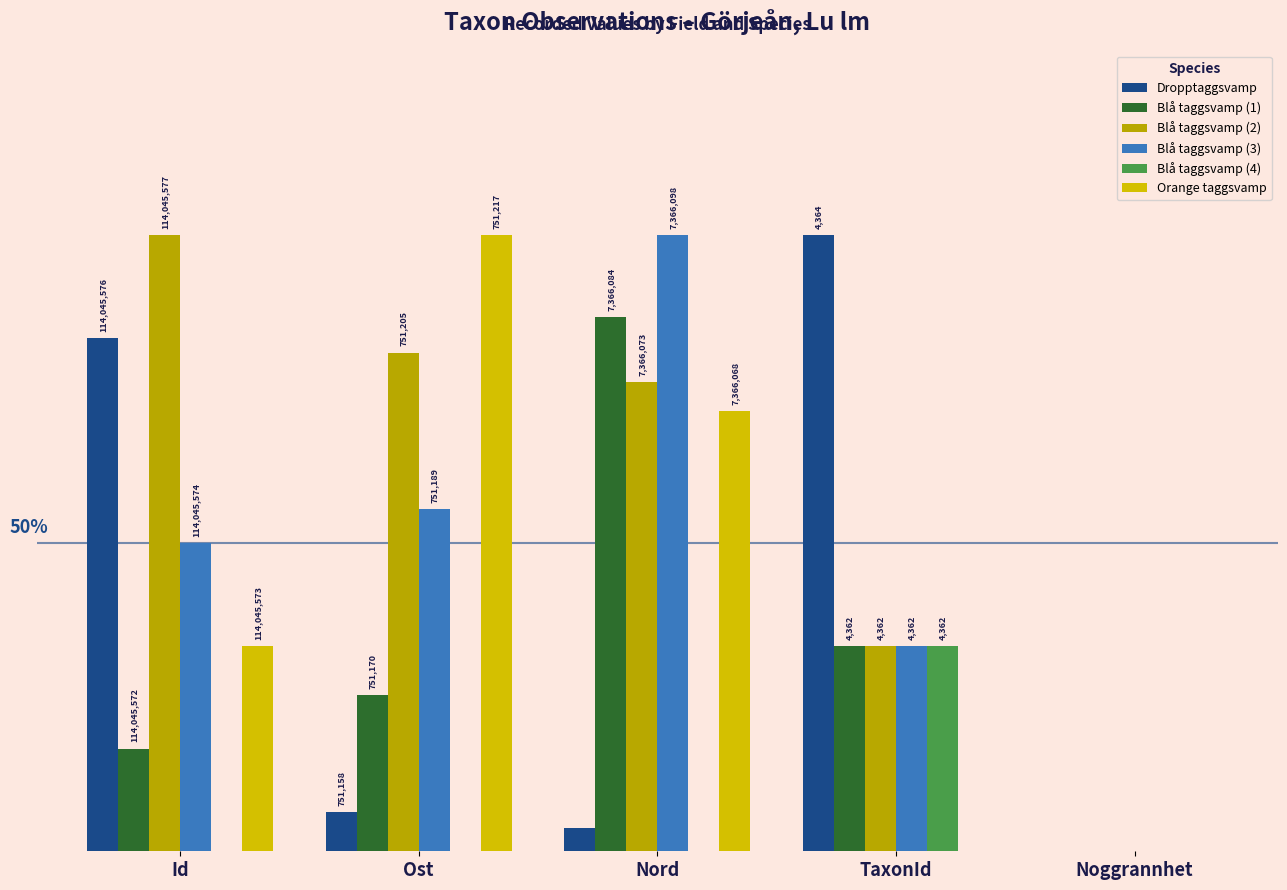

Where does the Blå taggsvamp (2) series first go above 76?

Id